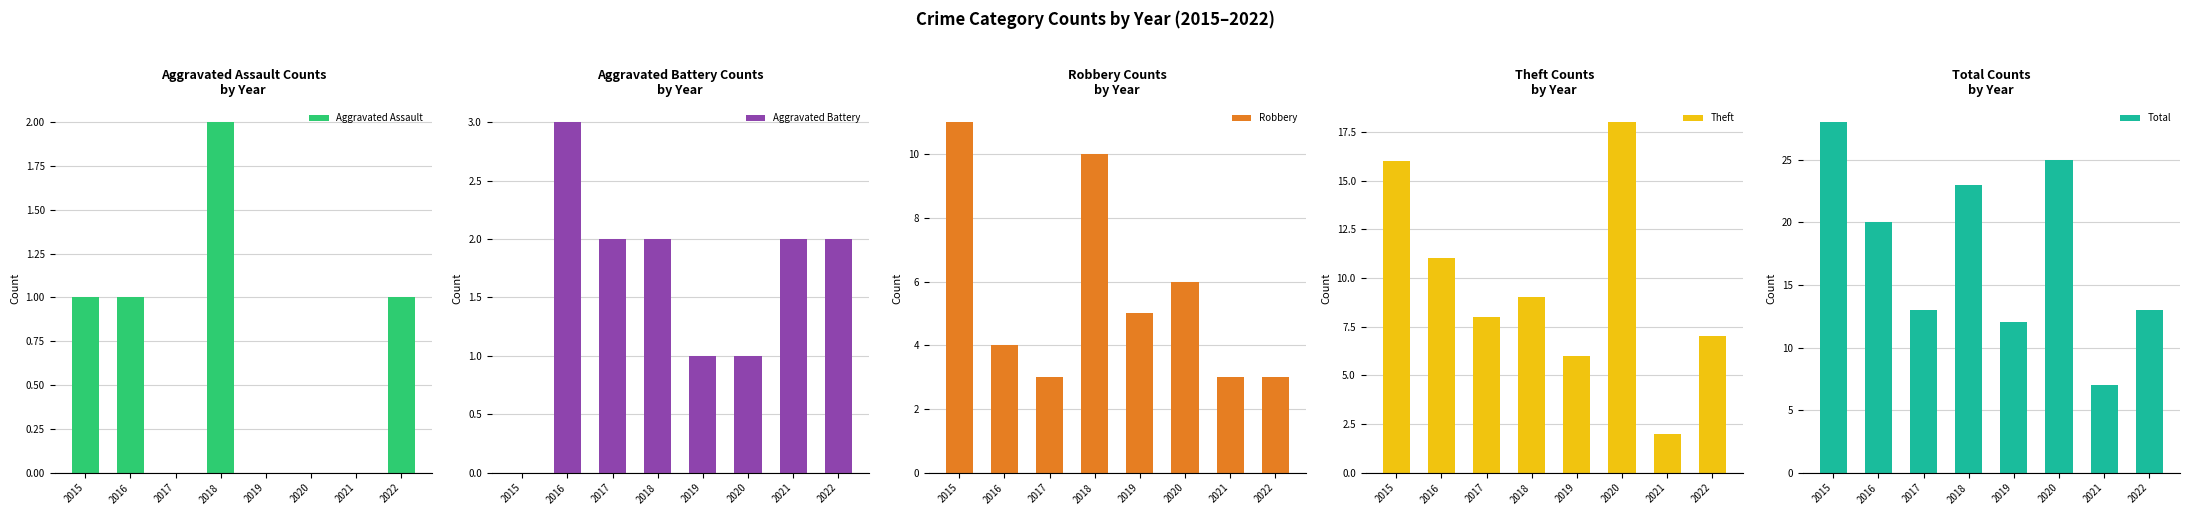

What is the difference between the second highest and minimum values in the Aggravated Battery series?

2